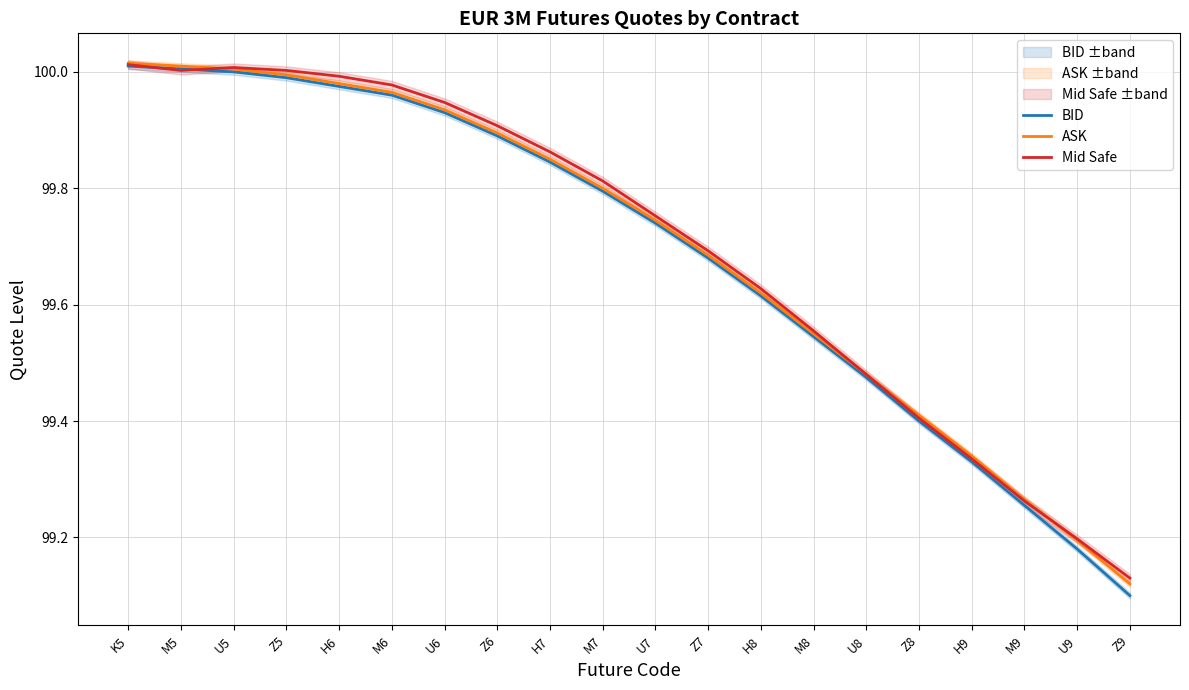

Is it true that ASK equals 99.8 at H7?

True